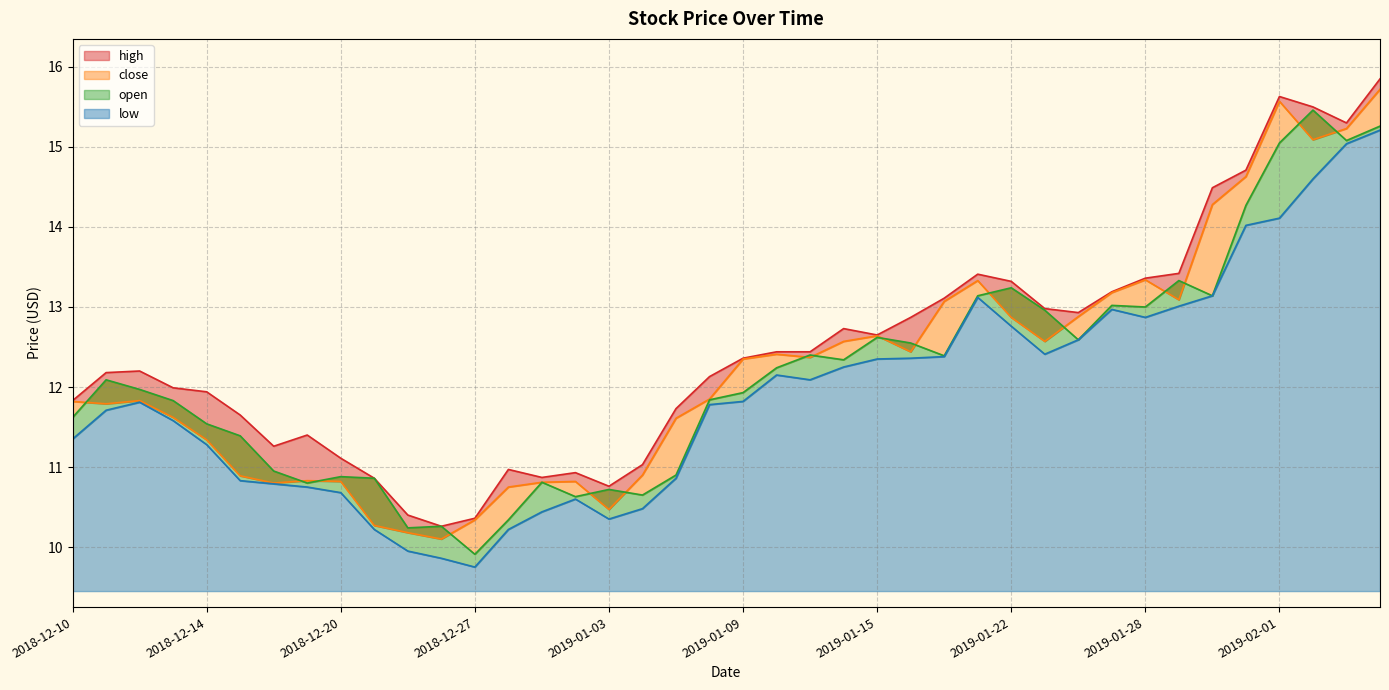

At how many categories does at least one series exceed 11?

32